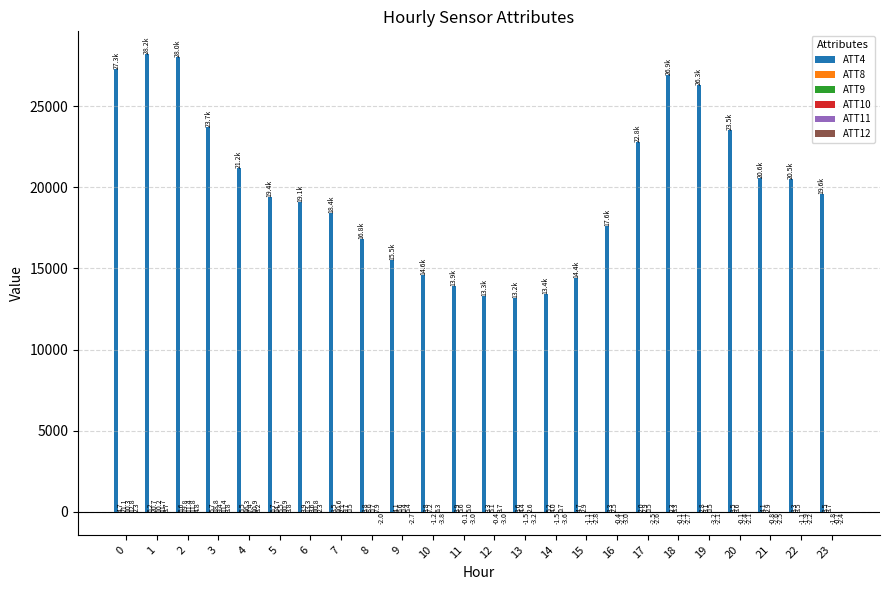

The value of ATT4 at 7 is 18400.0. True or false?

True